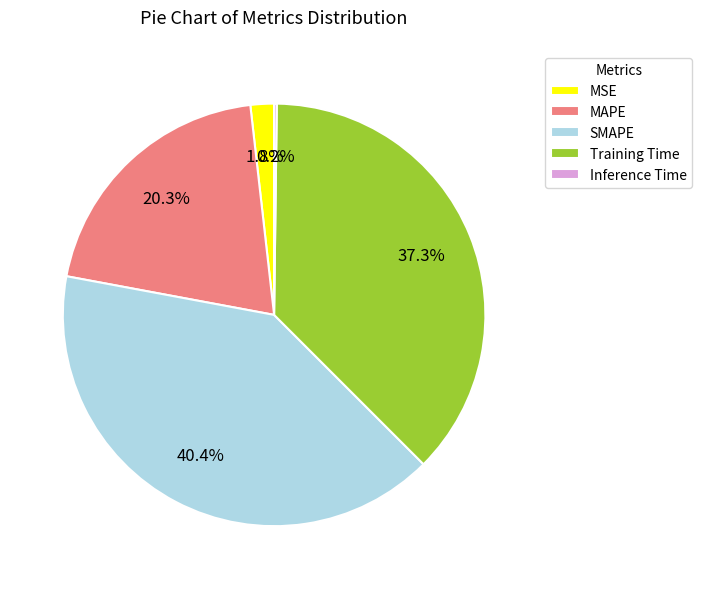

What is the total percentage of SMAPE and MAPE?

60.7%